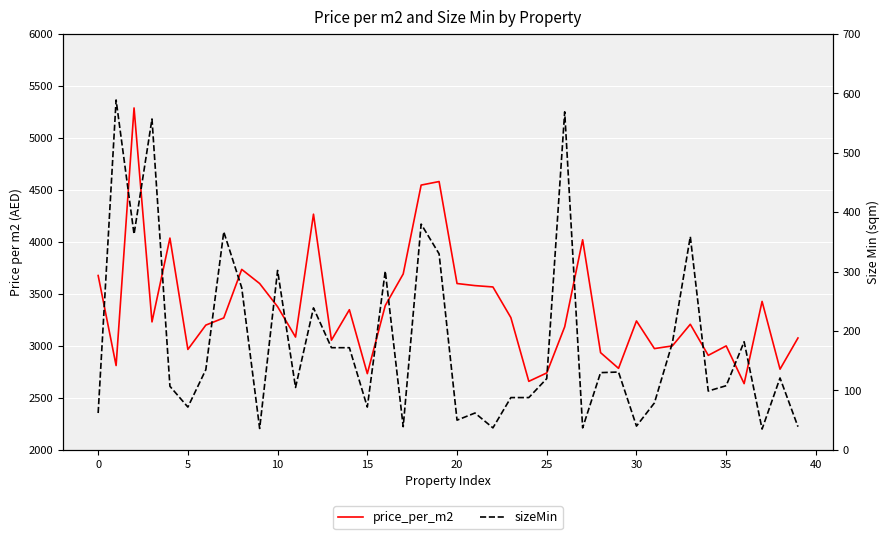

What are all the series names shown in the legend?

price_per_m2, sizeMin